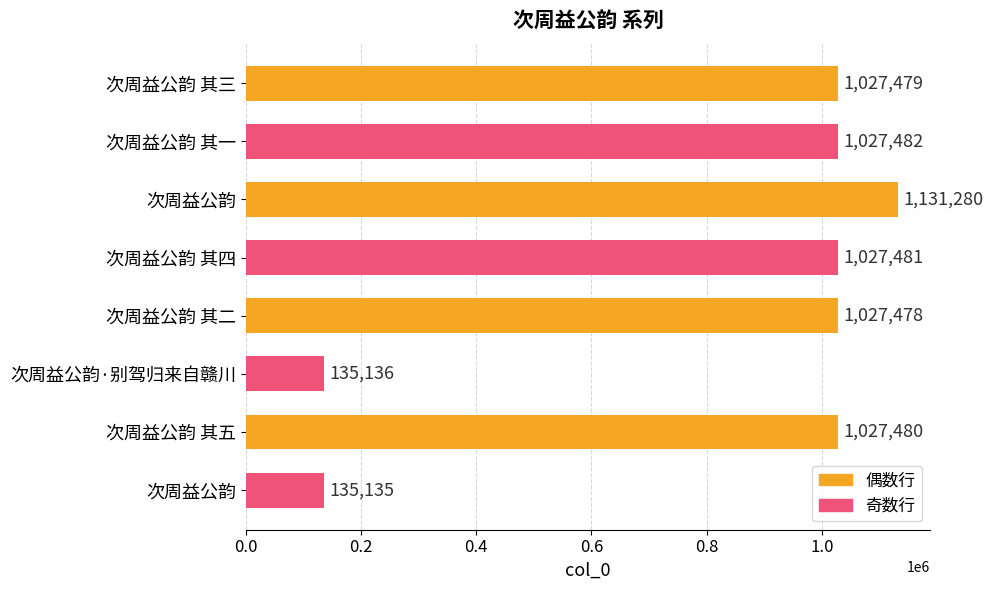

How many data points are less than 1027480?

4